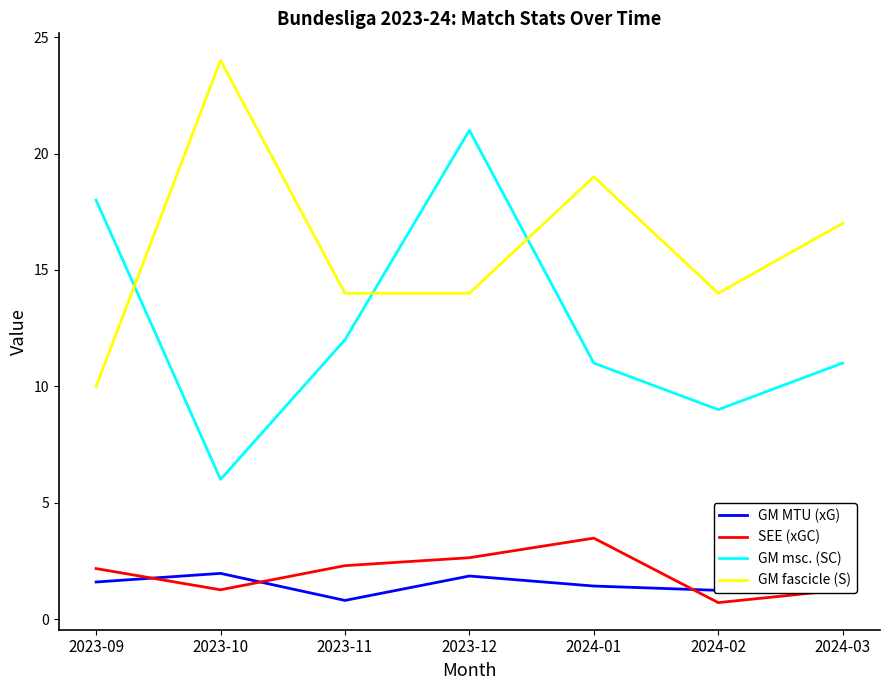

Is the value of GM MTU (xG) at 2023-12 greater than the value of SEE (xGC) at 2024-03?

Yes